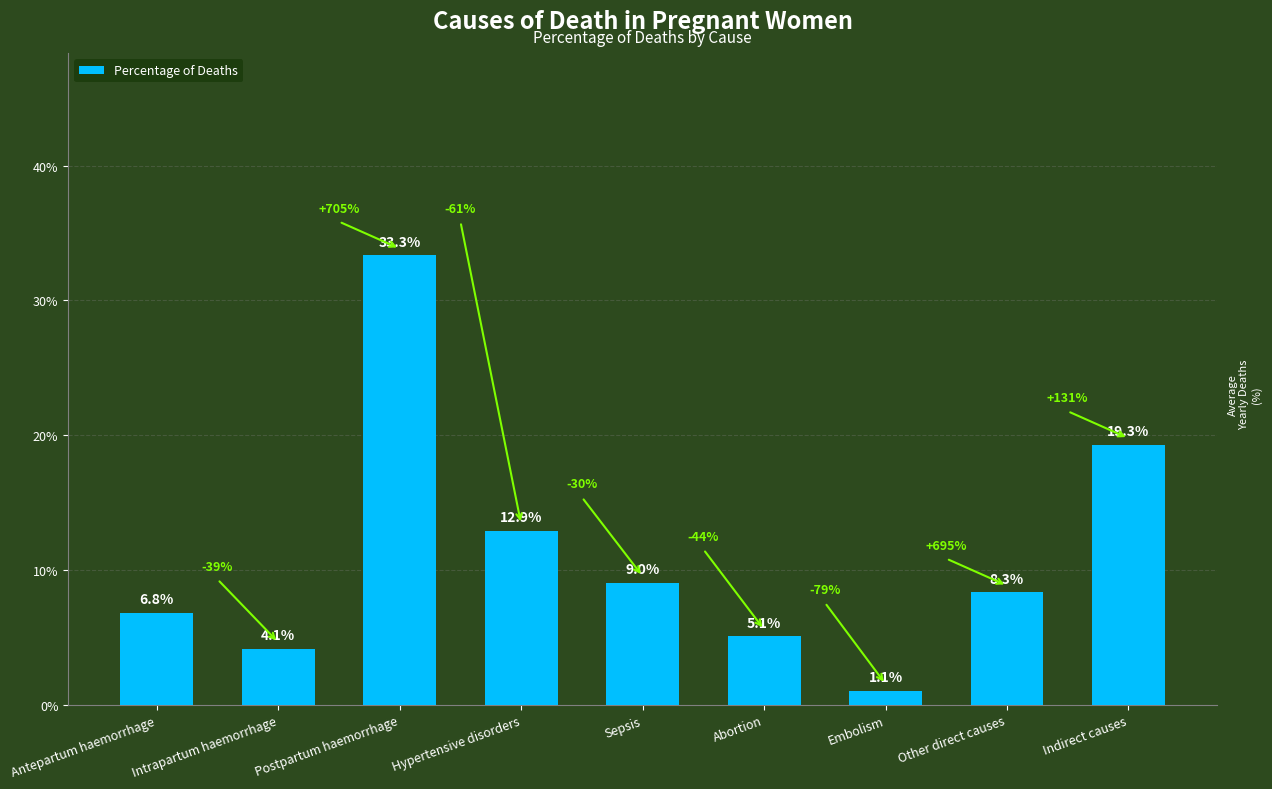

What value does the data have at Other direct causes?

0.1